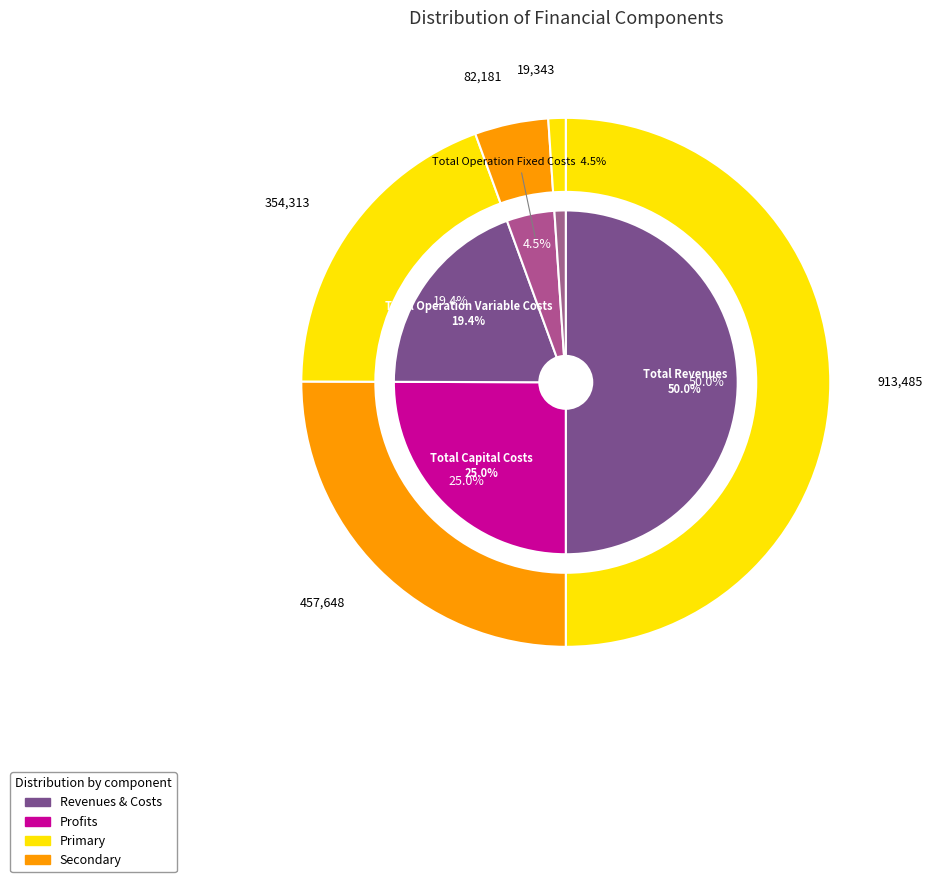

Count the number of slices in the pie.

5